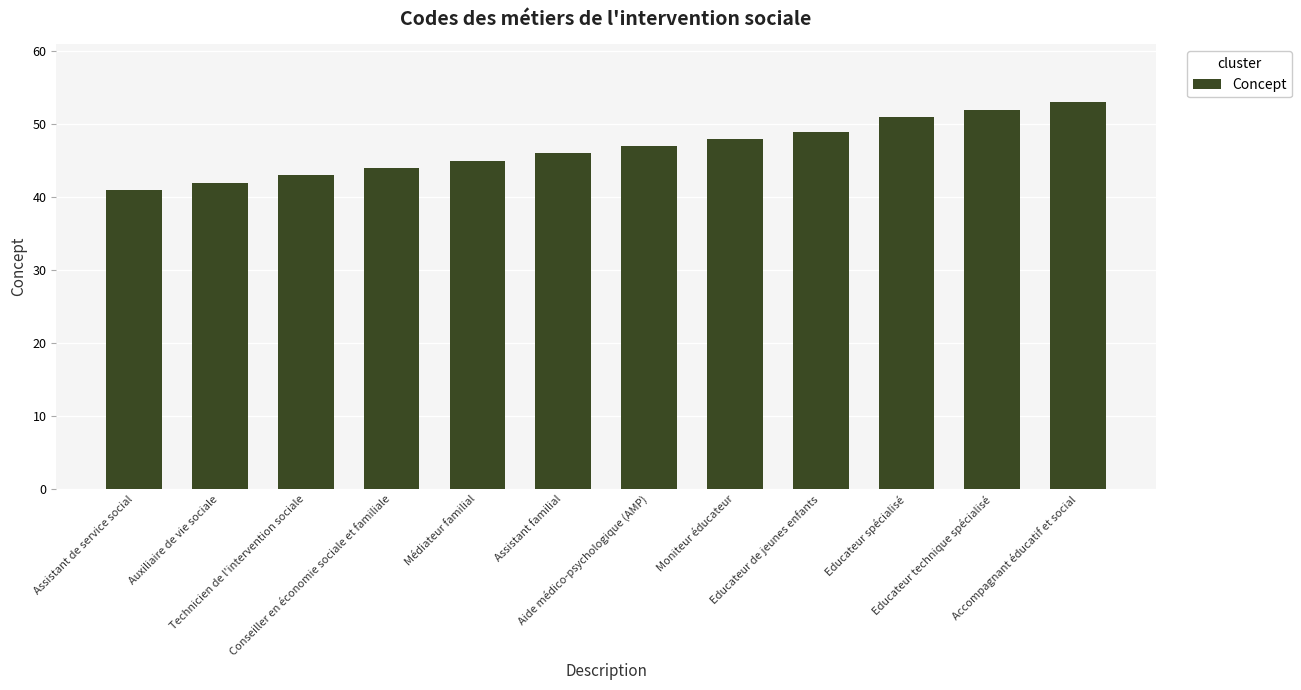

What is the difference between the values at Aide médico-psychologique (AMP) and Conseiller en économie sociale et familiale?

3